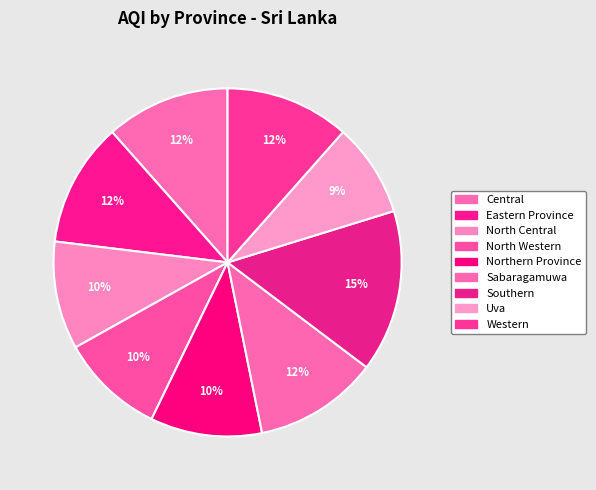

Count the number of slices in the pie.

9